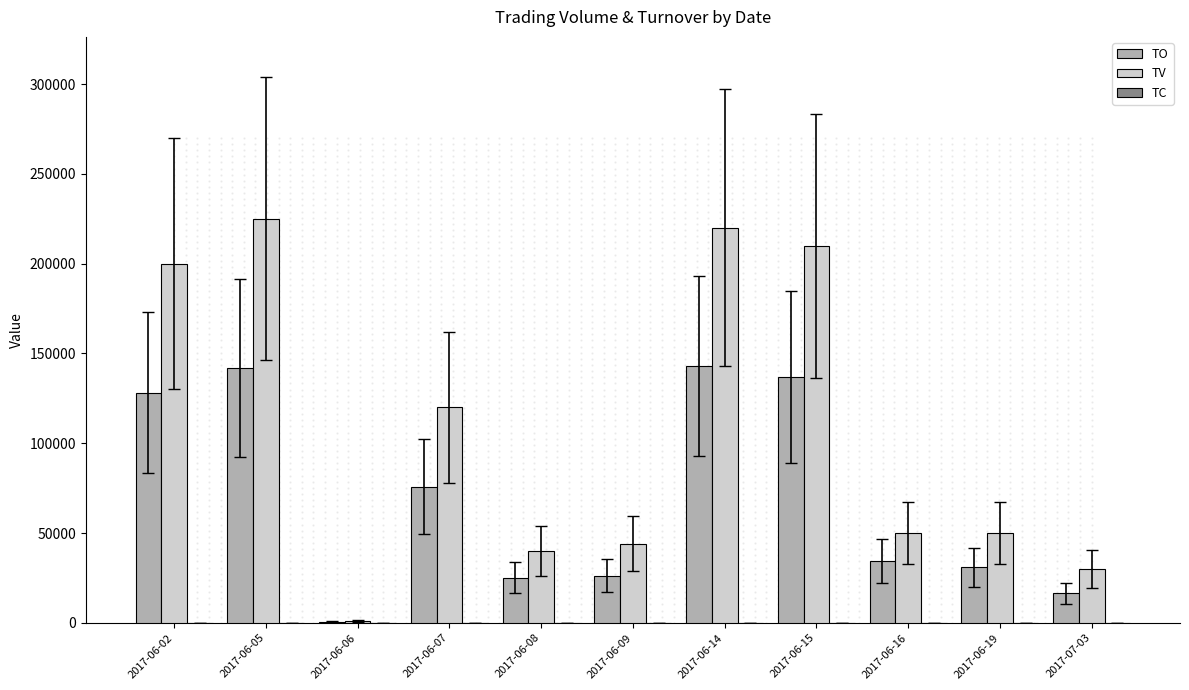

Which series has the largest total across all categories?

TV